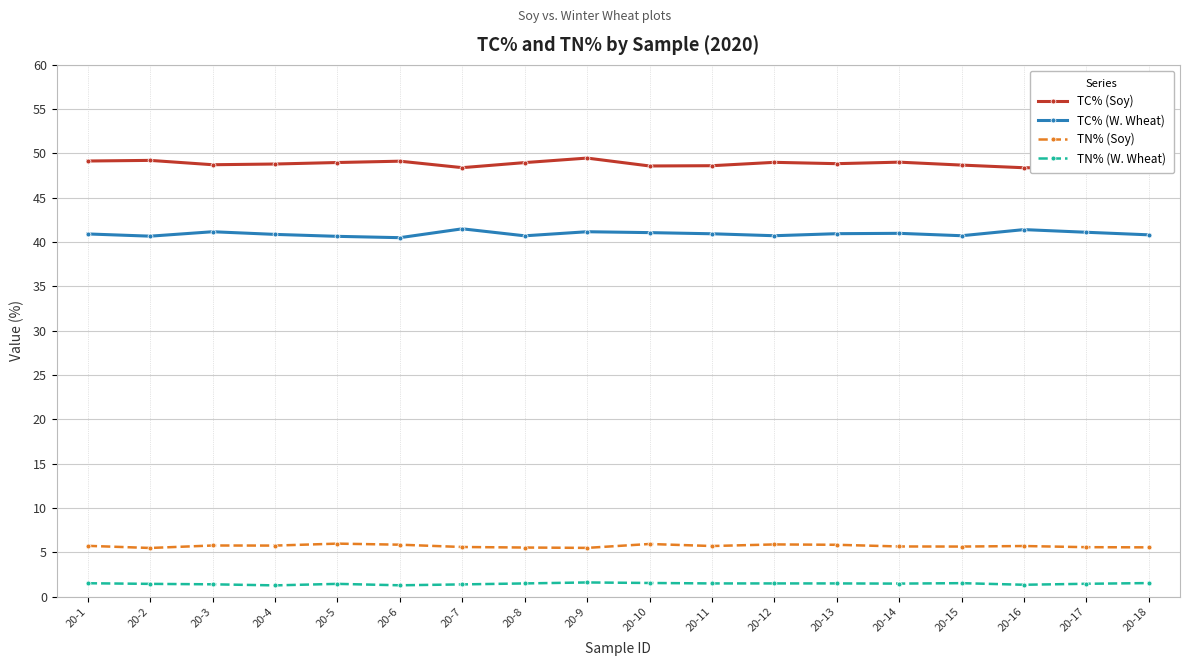

How many interior local peaks does the TN% (Soy) series have?

5